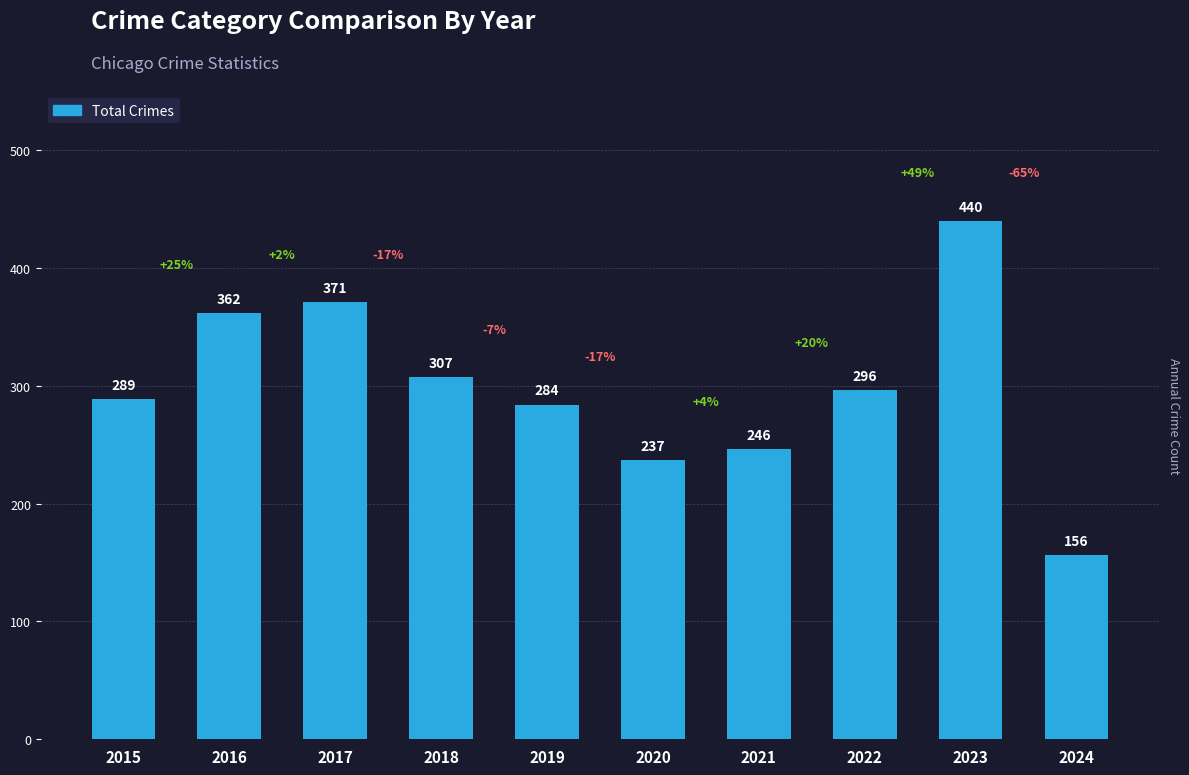

The value at 2019 is 402. True or false?

False